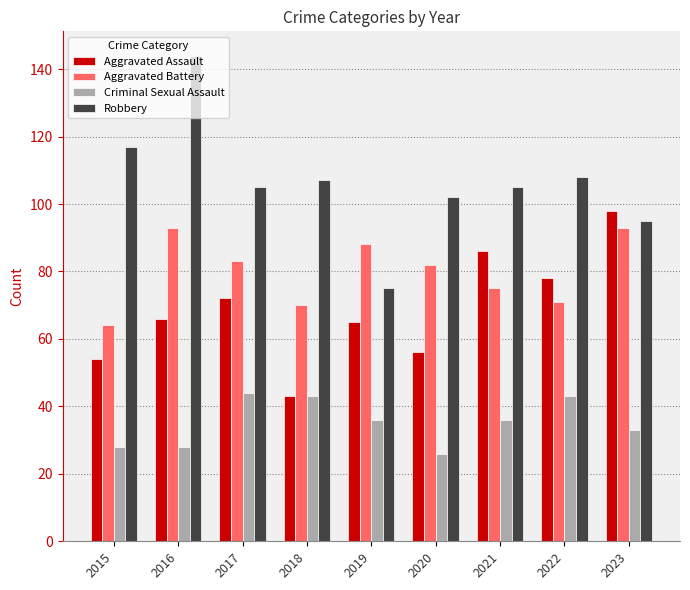

The value of Aggravated Battery at 2023 is 123. True or false?

False